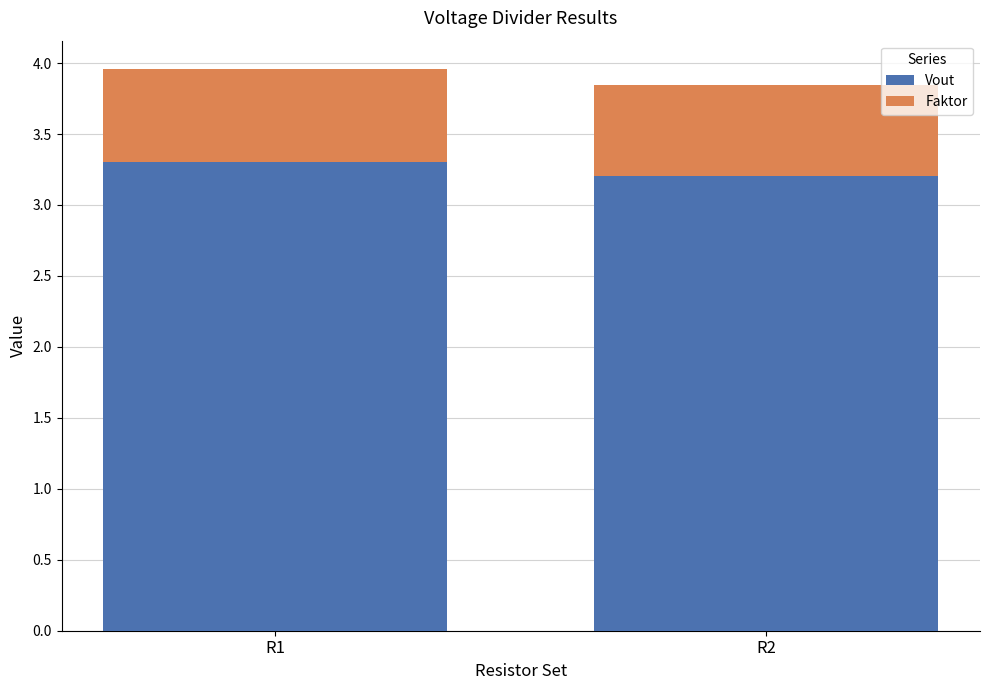

At which label does Vout reach its peak?

R1